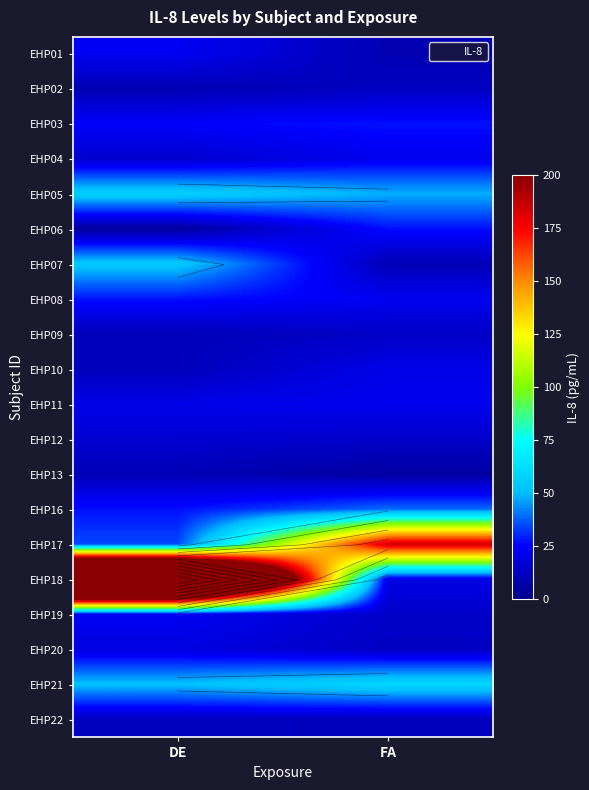

Which has a higher value, FA or DE?

DE